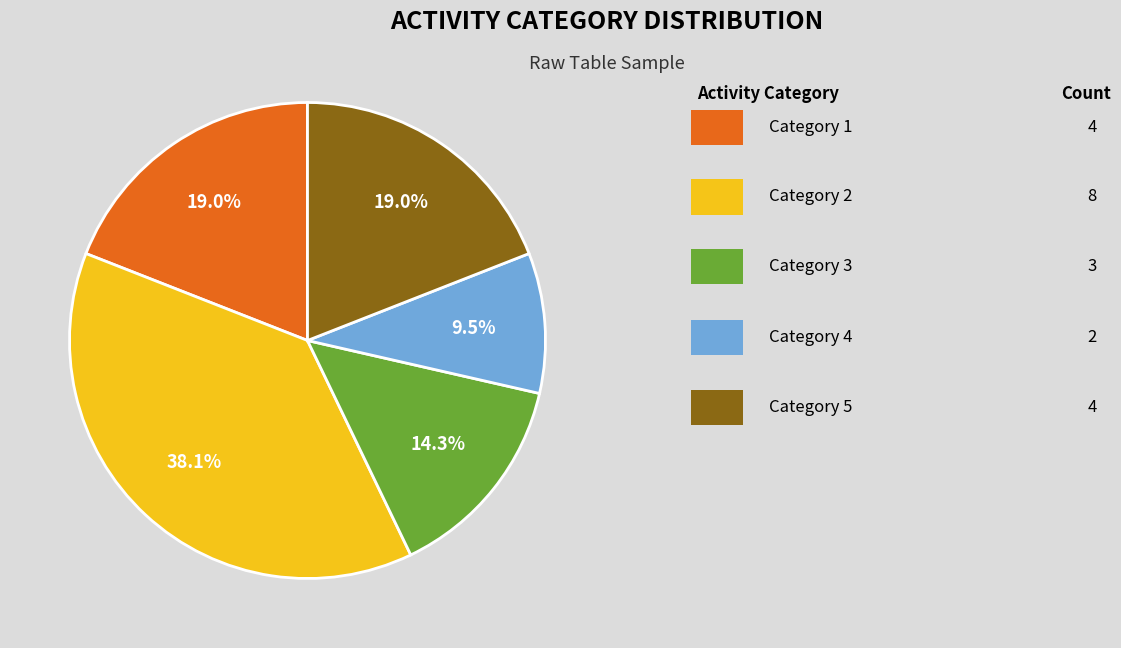

Is there a majority slice in this chart?

No